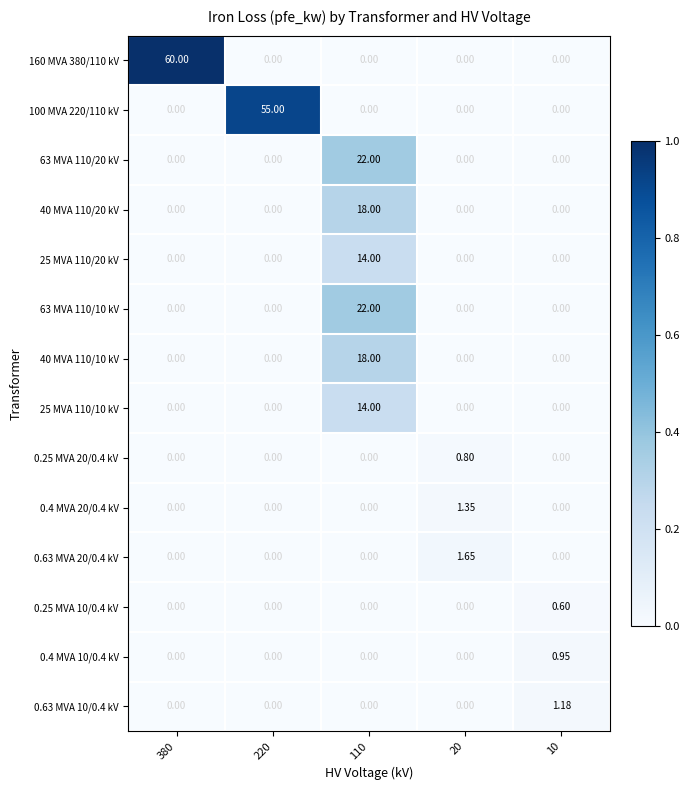

At how many categories does at least one series exceed 0?

5